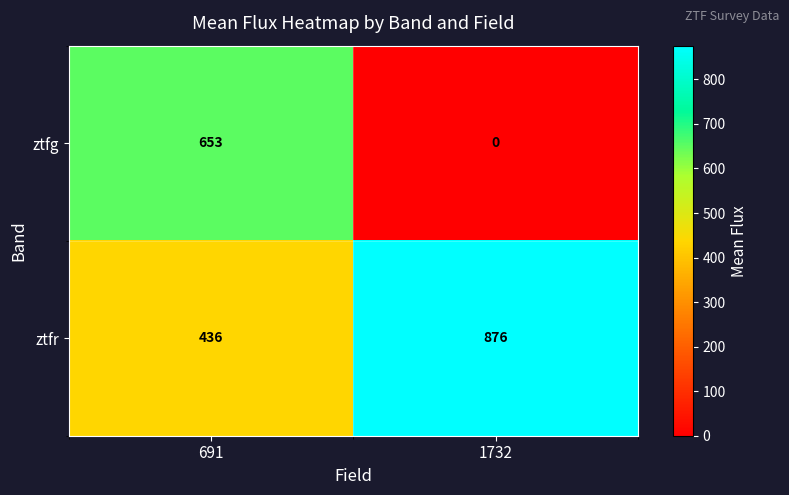

What is the total value across all series at 1732?

876